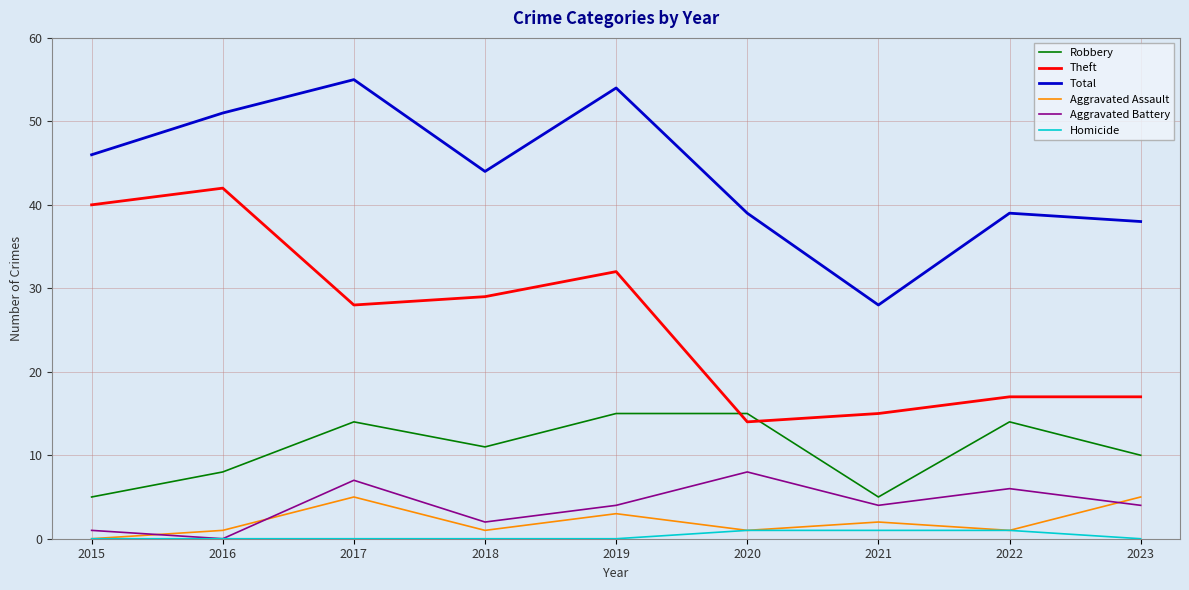

True or false: Homicide has a value of 0 at 2018.

True